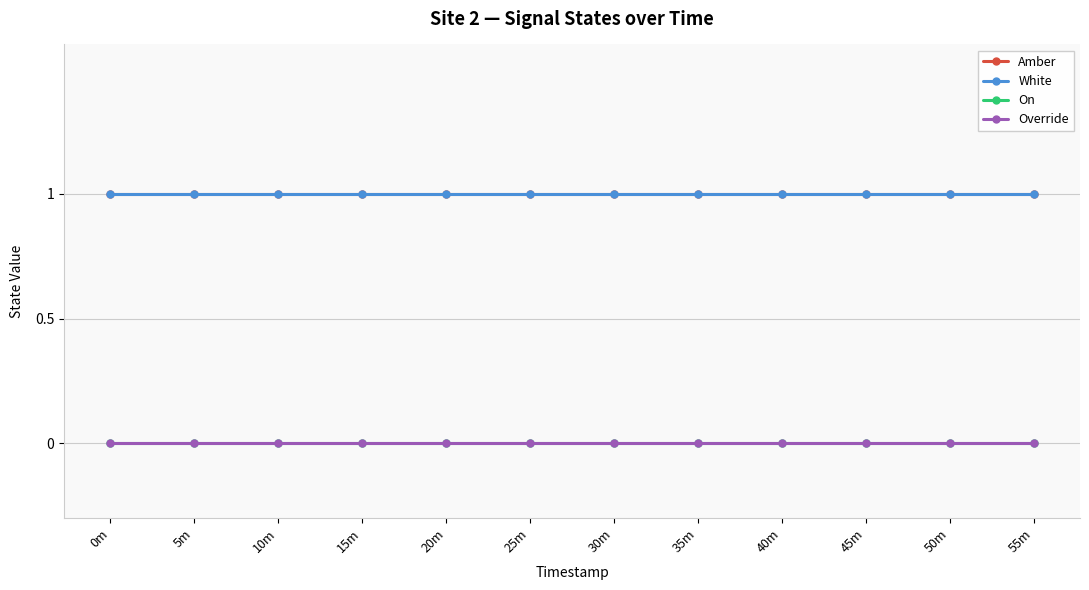

Is this an area chart (filled region under the line)?

No